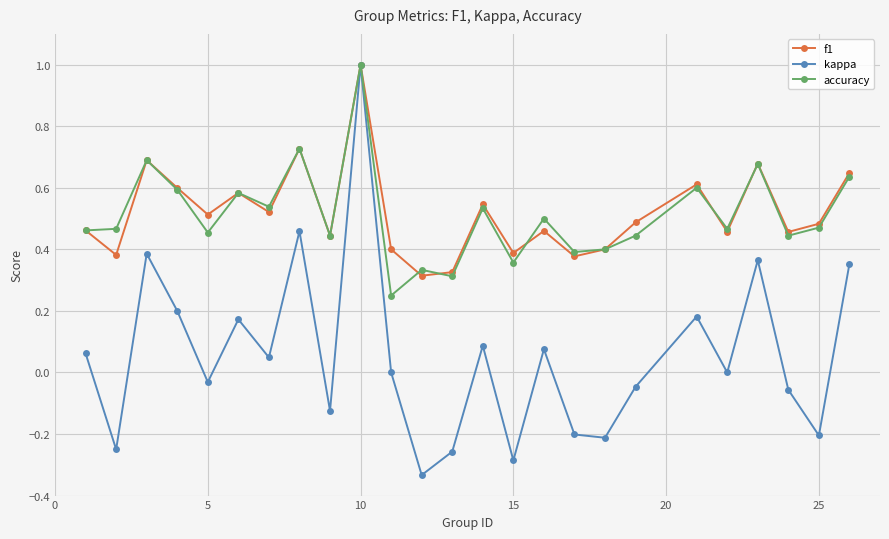

Which series has the largest range (max minus min)?

kappa